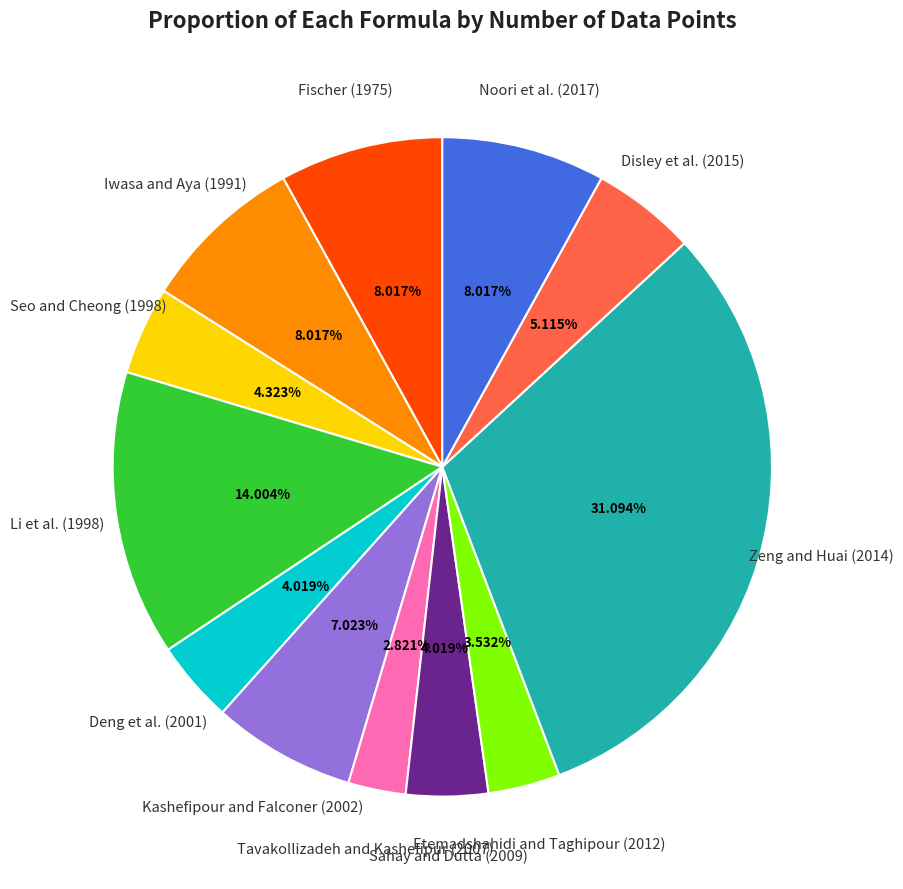

Does any single category account for the majority?

No